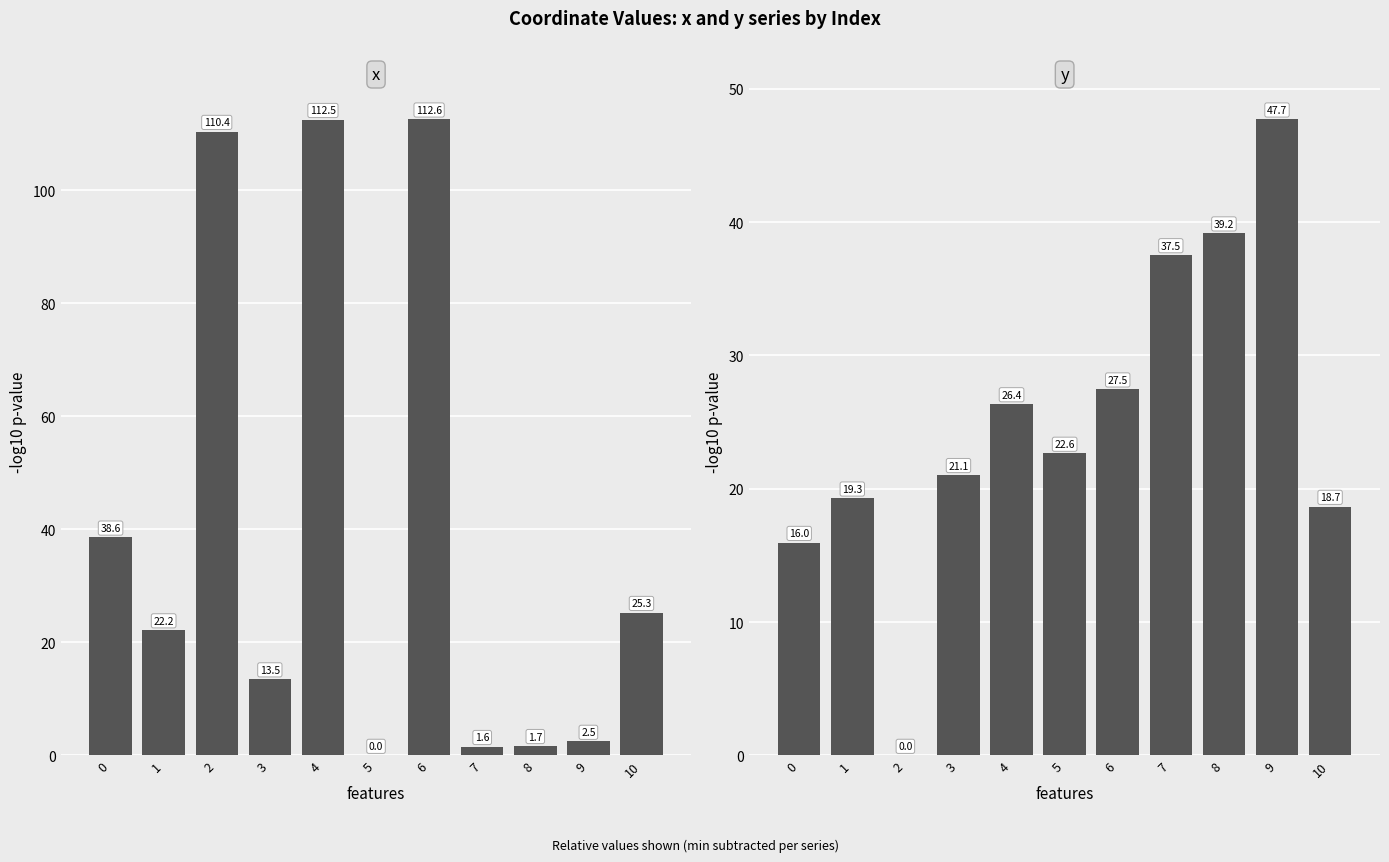

What are all the series names shown in the legend?

x, y